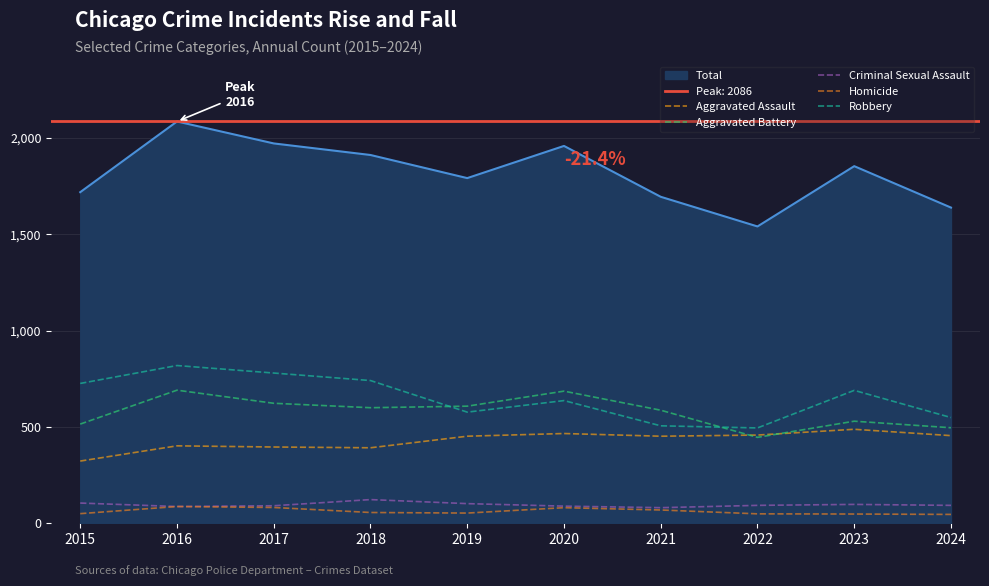

True or false: Robbery and Homicide intersect in this chart.

False